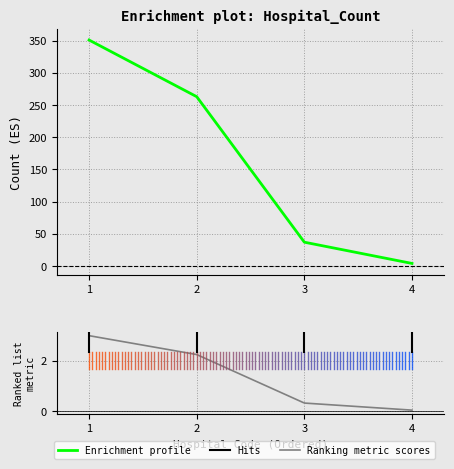

What is the greatest value displayed?

351